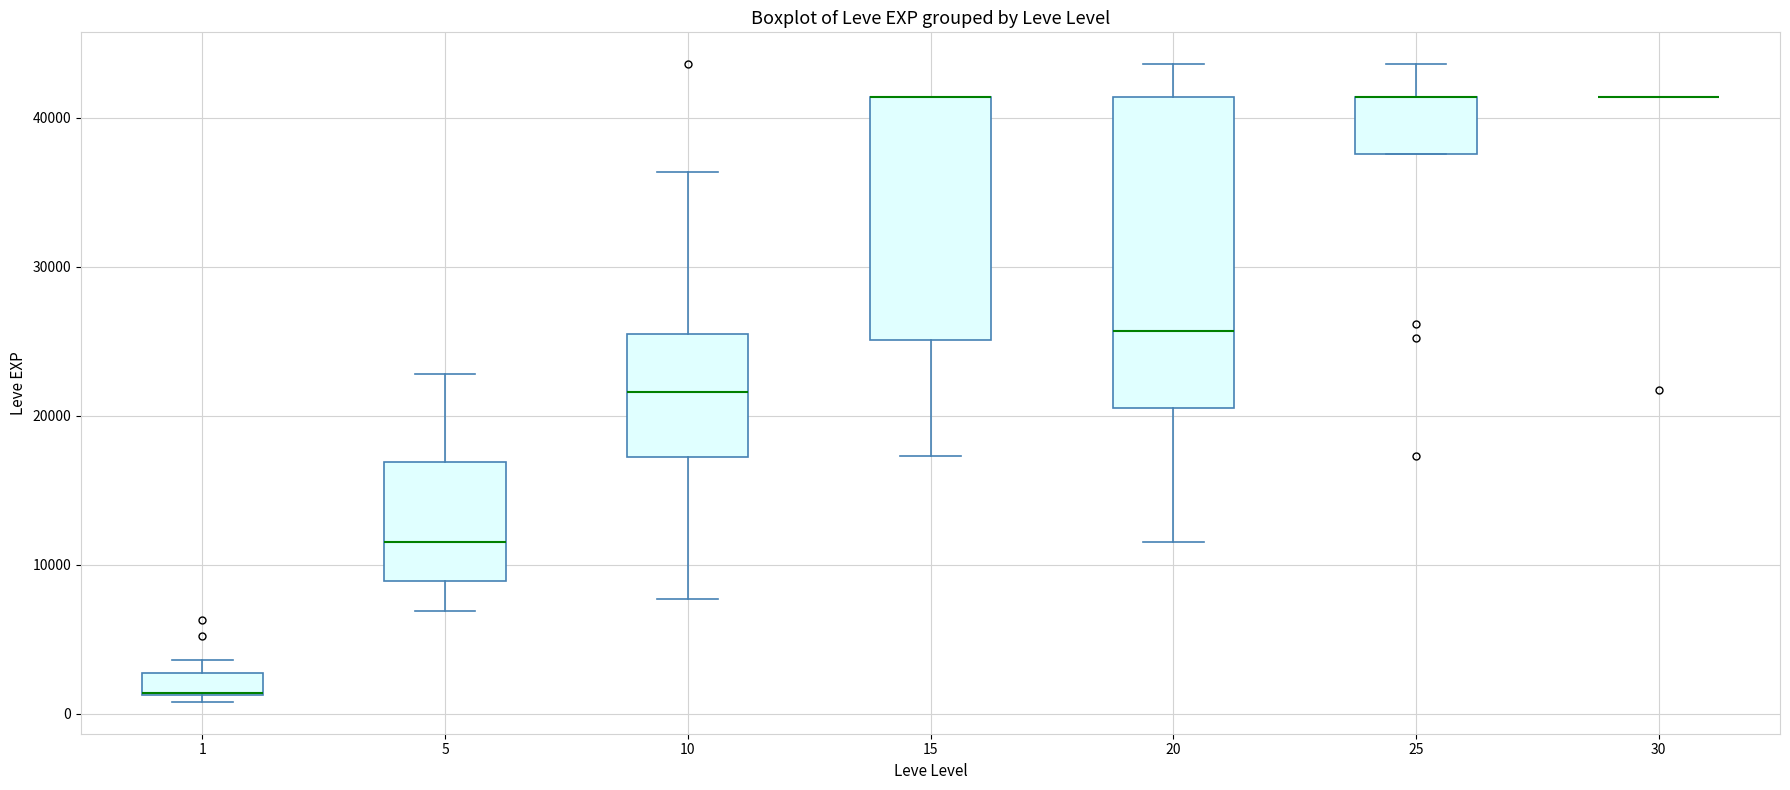

Which box is the tallest, from its lower edge to its upper edge?

20